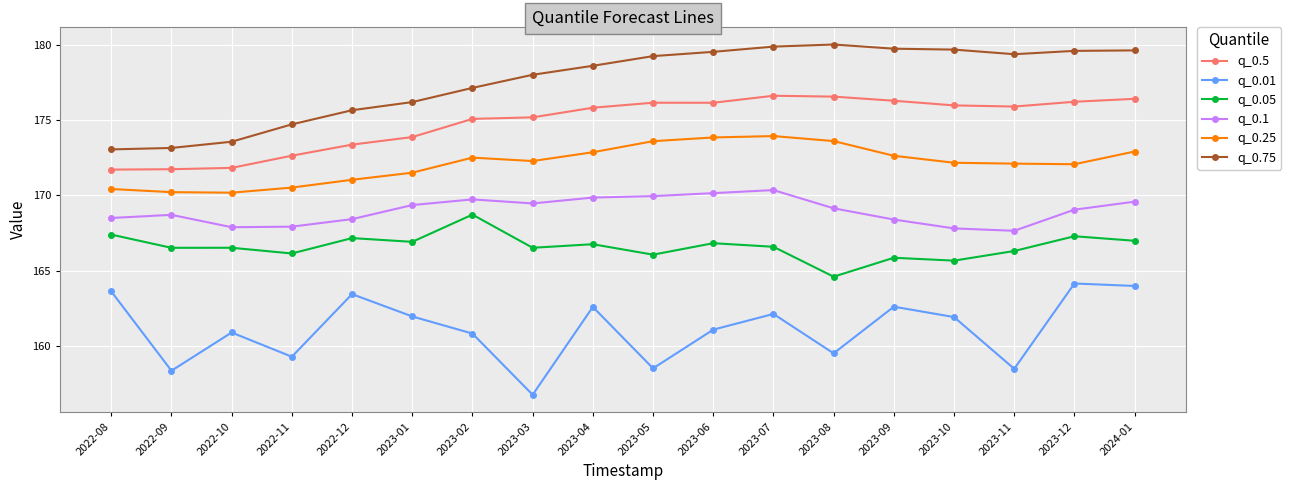

Which series has the widest spread of values?

q_0.01